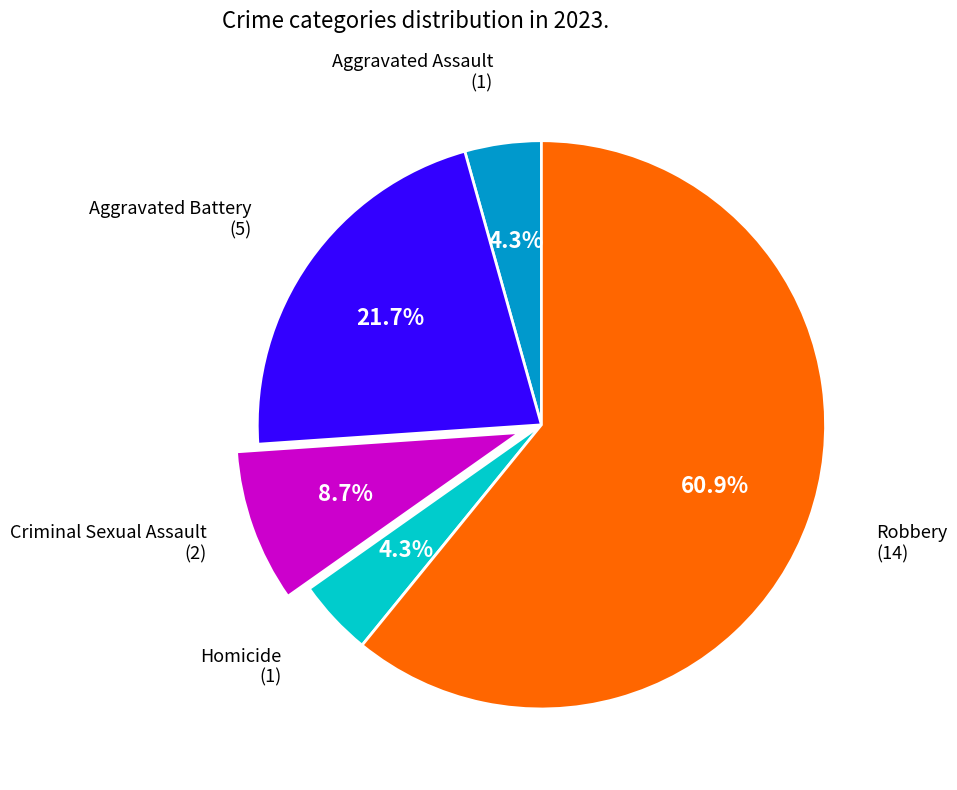

Is there any slice that represents more than half of the pie?

Yes